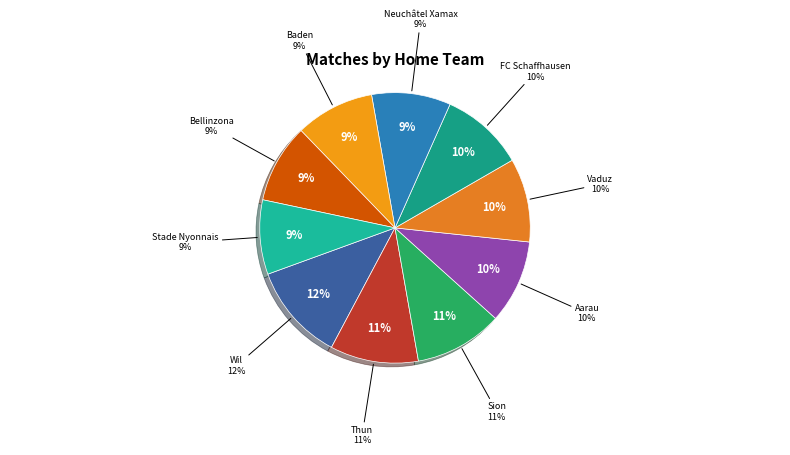

How many slices are in this pie chart?

10